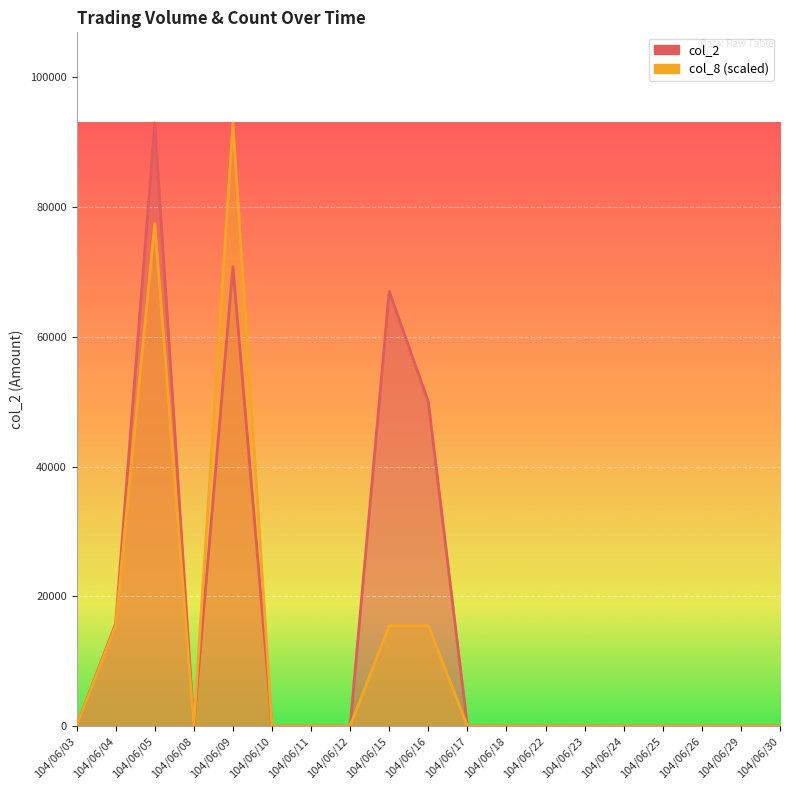

How many interior local valleys does the col_2 series have?

1